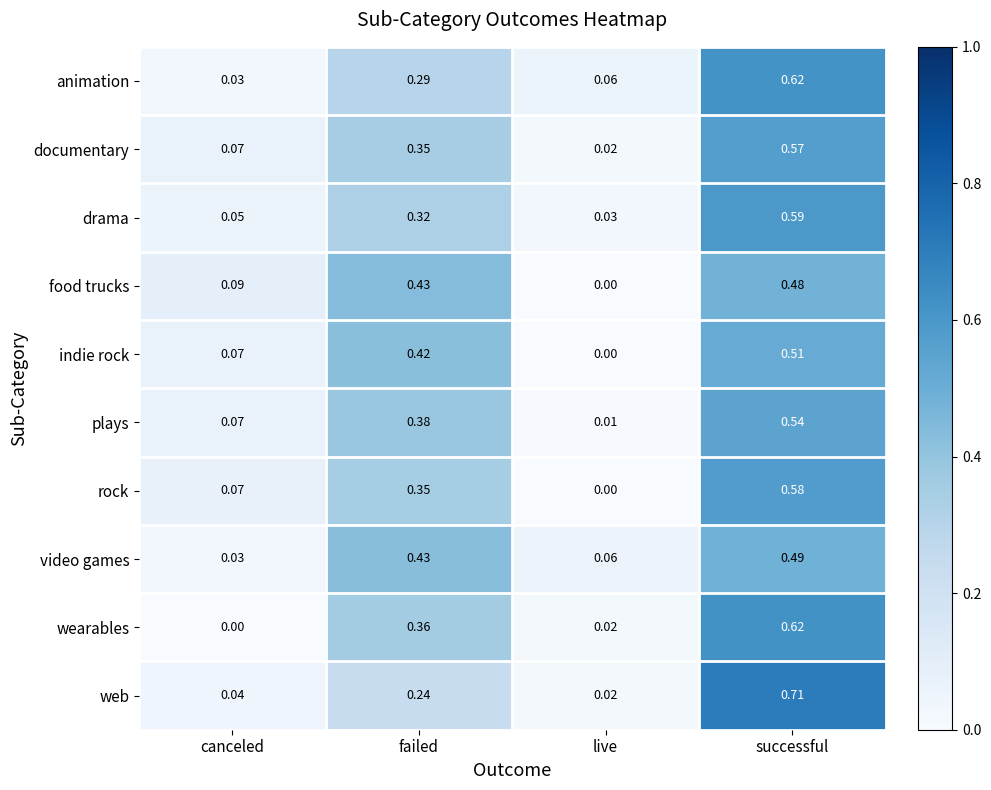

List the labels in order of indie rock value, largest first.

successful, failed, canceled, live